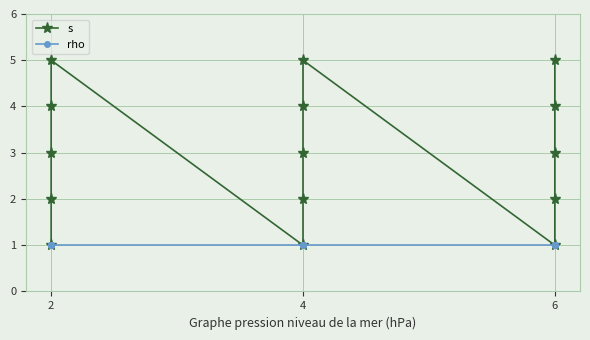

What is the value of the s point at the 12th from the left?

1